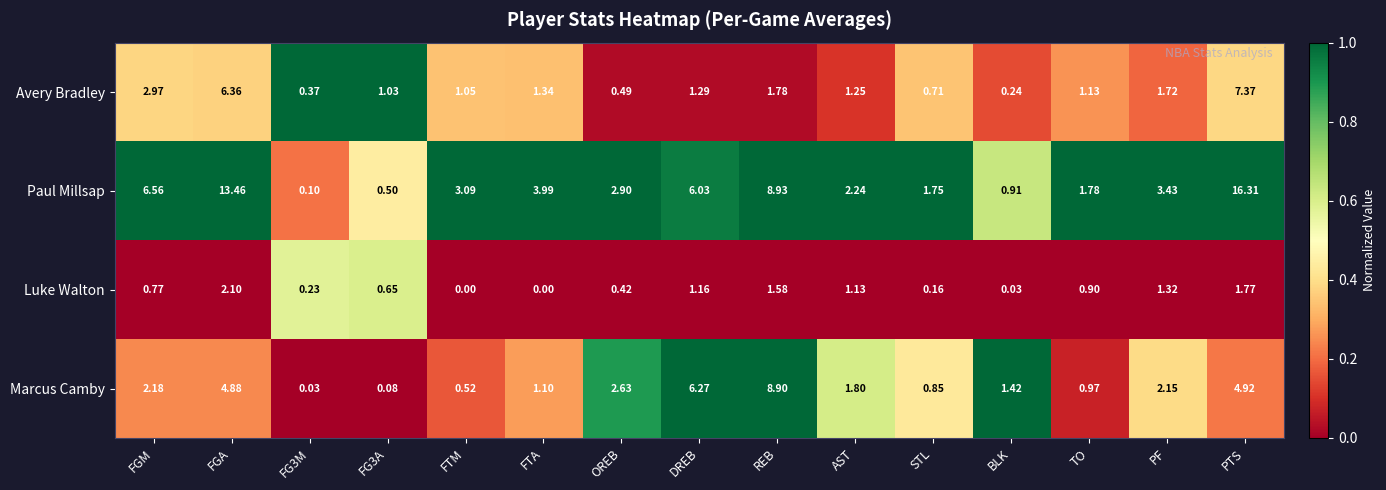

At how many categories does at least one series exceed 0?

15